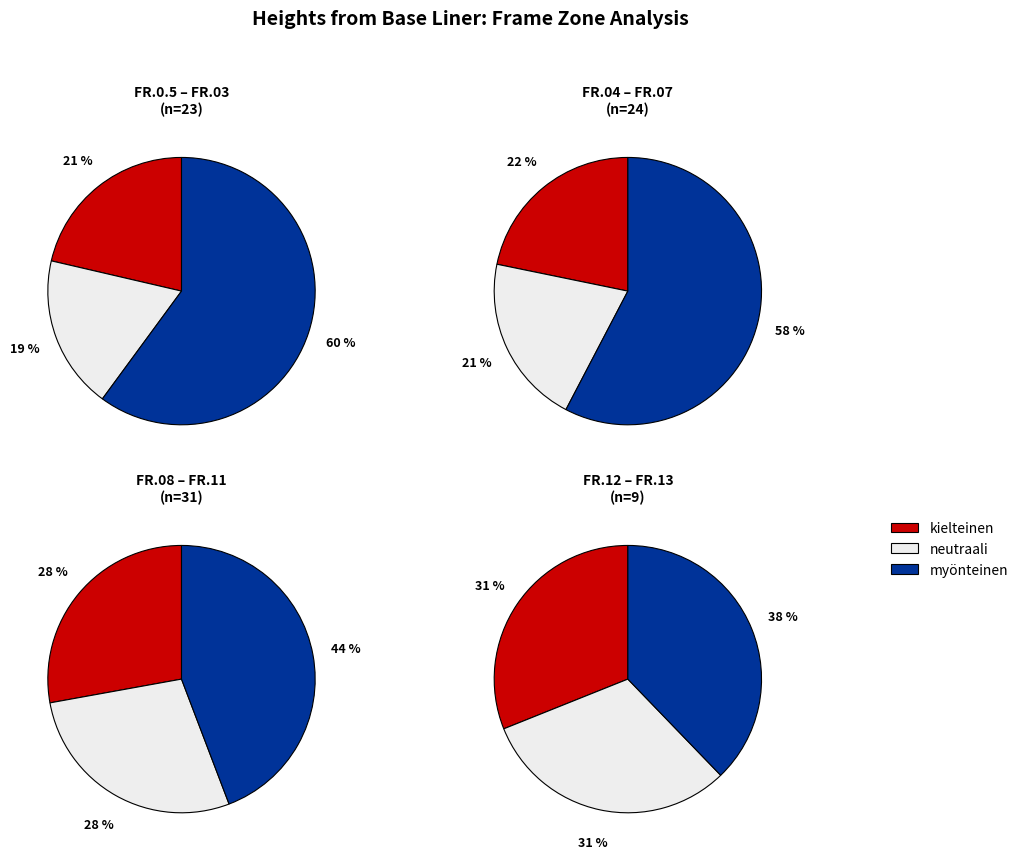

What percentage is NOT represented by 11?

88.0%